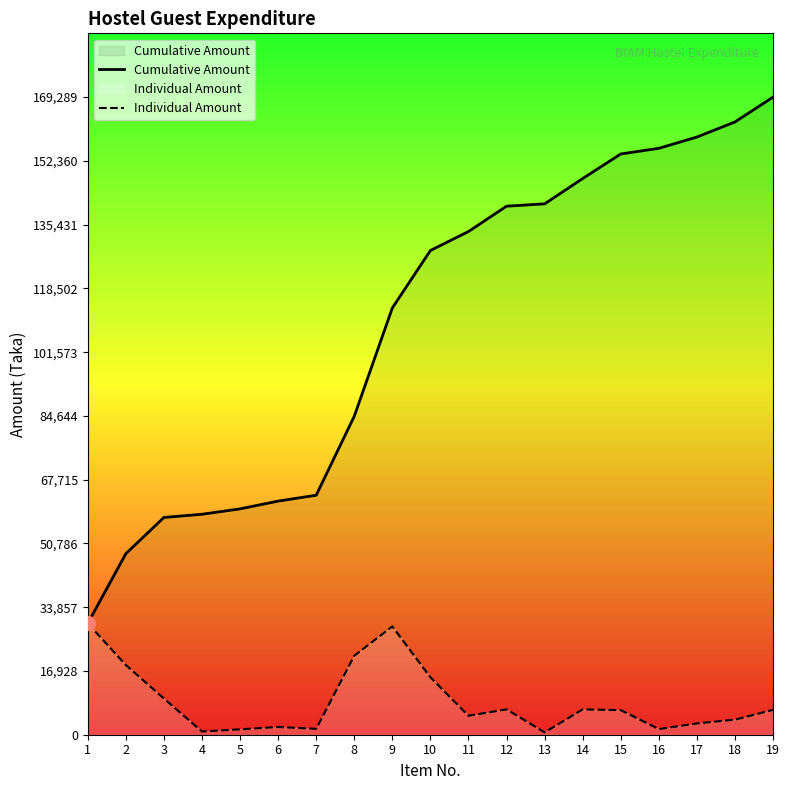

True or false: Individual Amount and Cumulative Amount cross at least once.

False